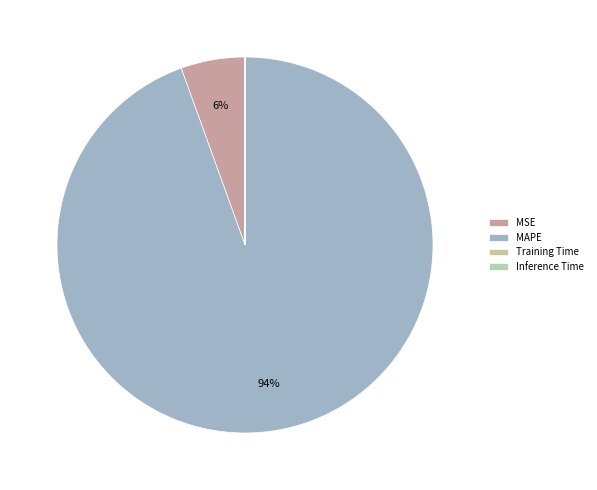

What is the largest slice in the pie chart?

MAPE